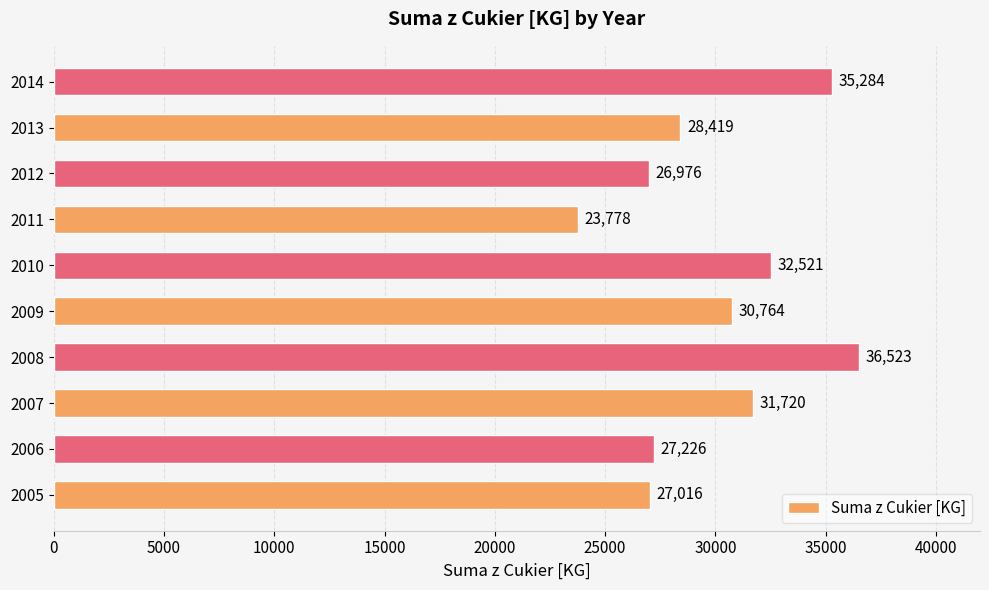

Rank the categories by value from lowest to highest.

2011, 2012, 2005, 2006, 2013, 2009, 2007, 2010, 2014, 2008